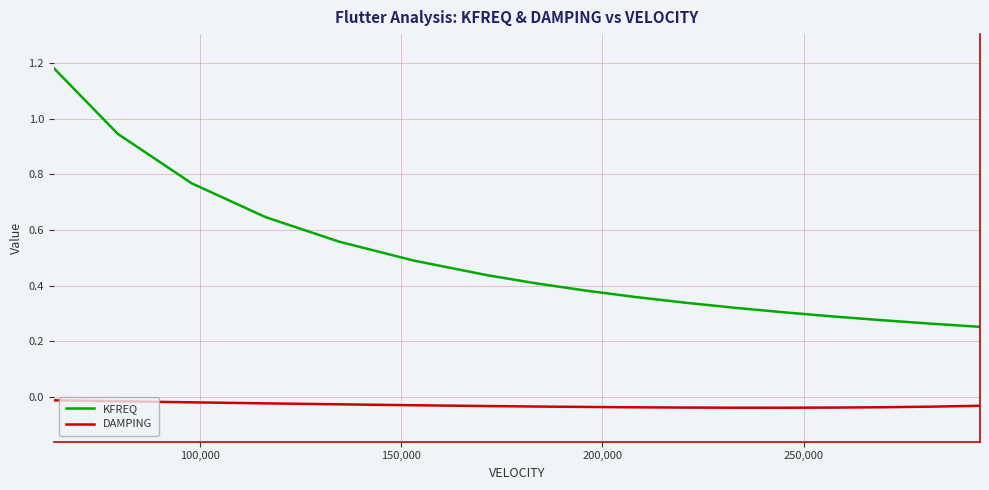

True or false: DAMPING and KFREQ intersect in this chart.

False